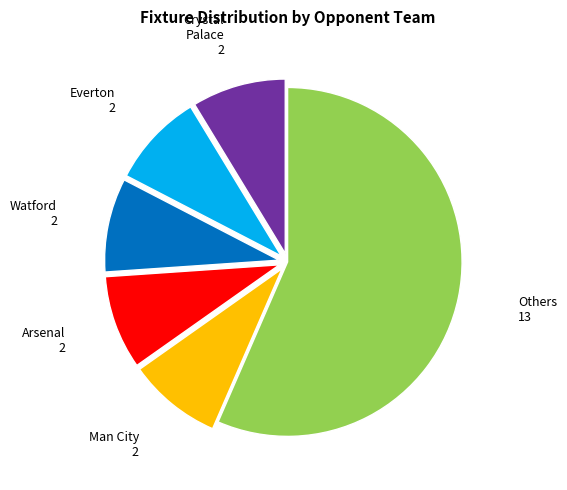

Is there any slice that represents more than half of the pie?

Yes